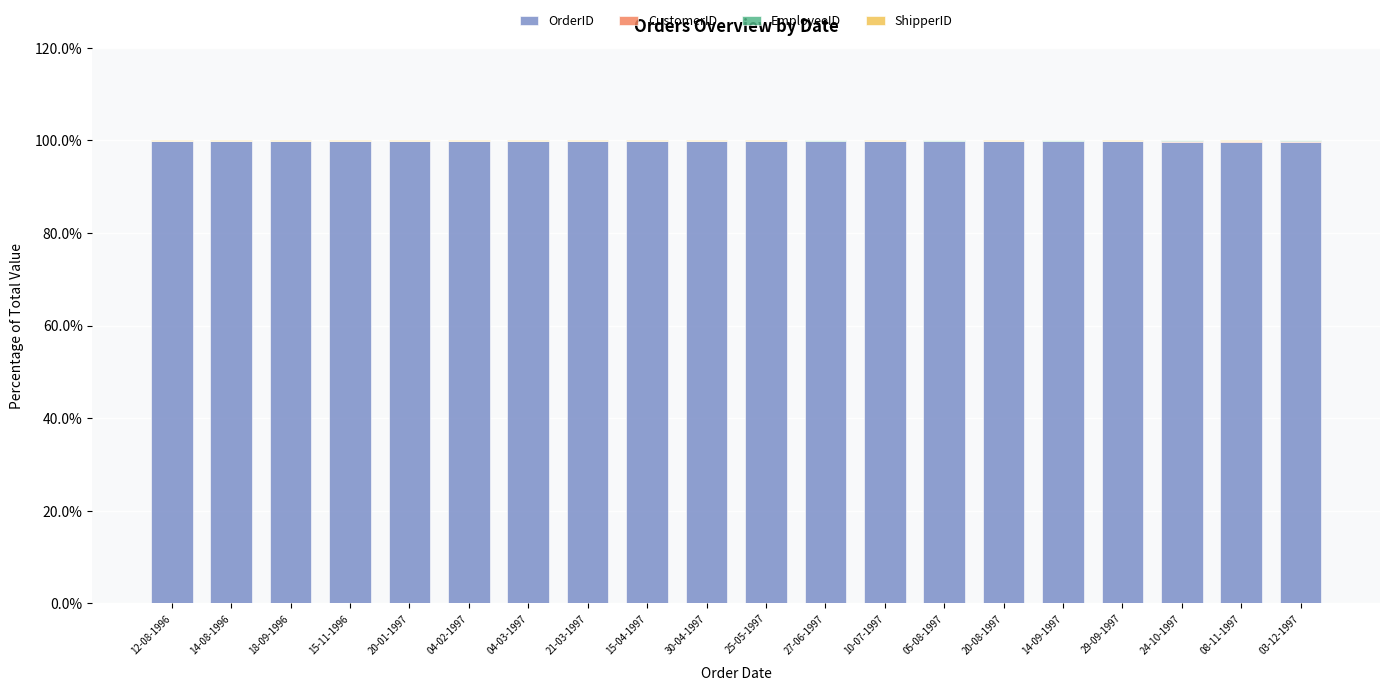

Which has a higher value, 04-02-1997 or 30-04-1997?

04-02-1997